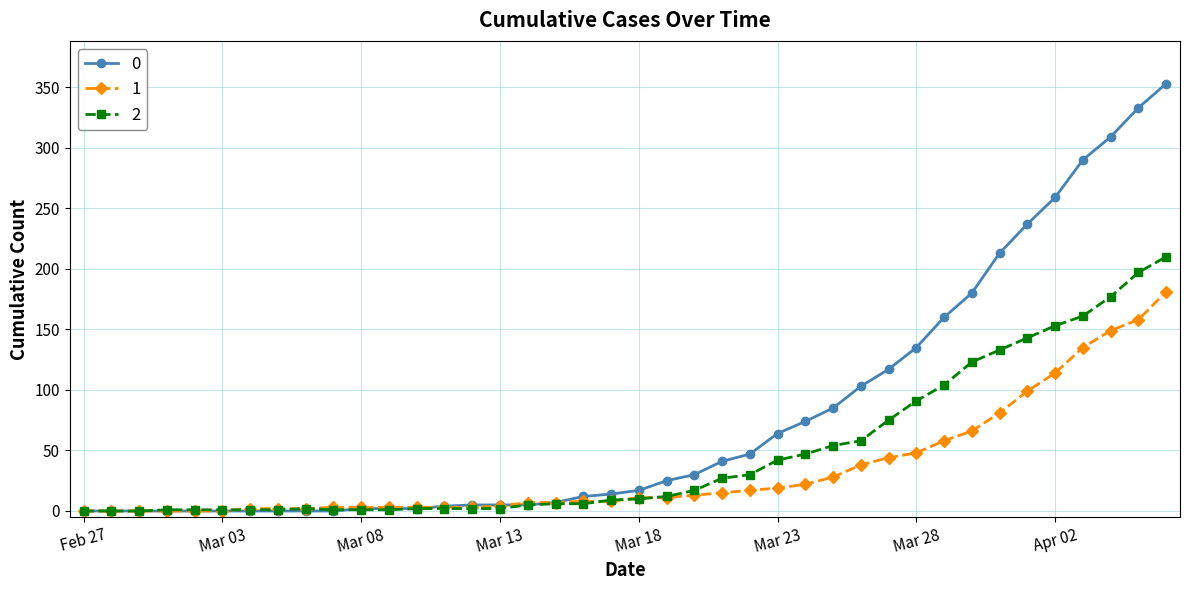

What is the greatest value displayed?

353